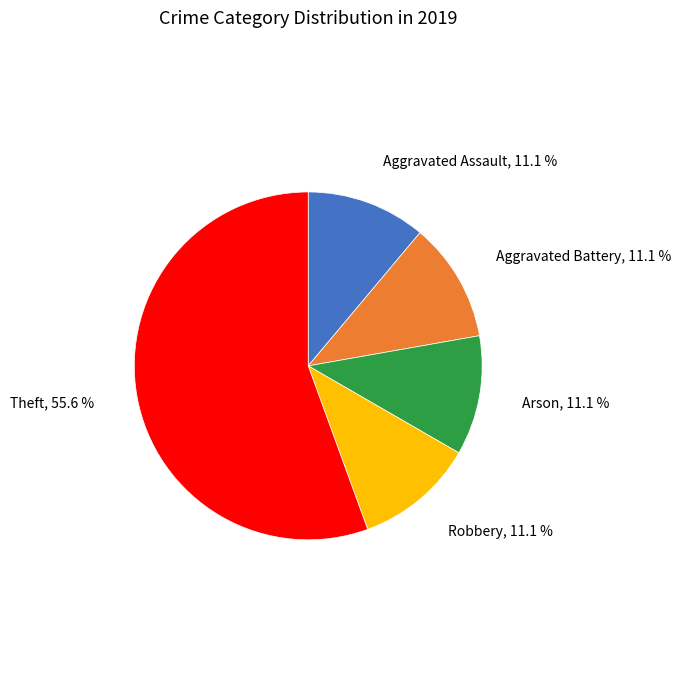

What percentage is the Theft slice, to the nearest percent?

56%